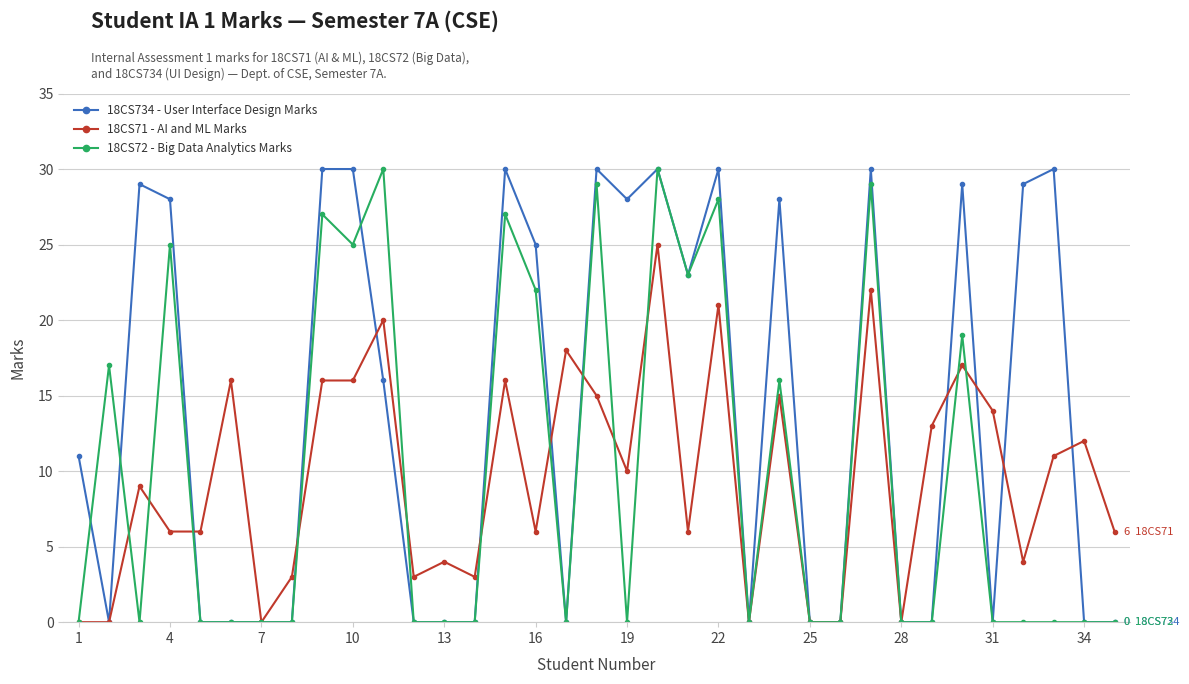

What is the maximum value shown in the chart?

30